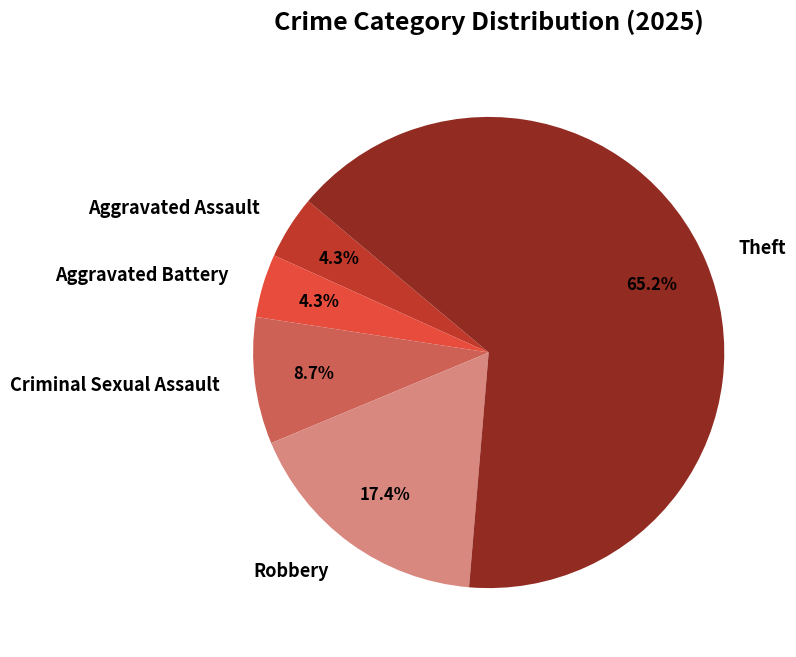

How much of the chart is everything except Criminal Sexual Assault?

91.3%